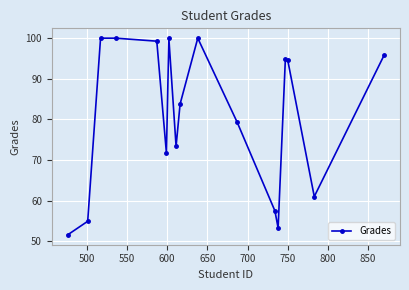

What is the sum of all values?

1370.8